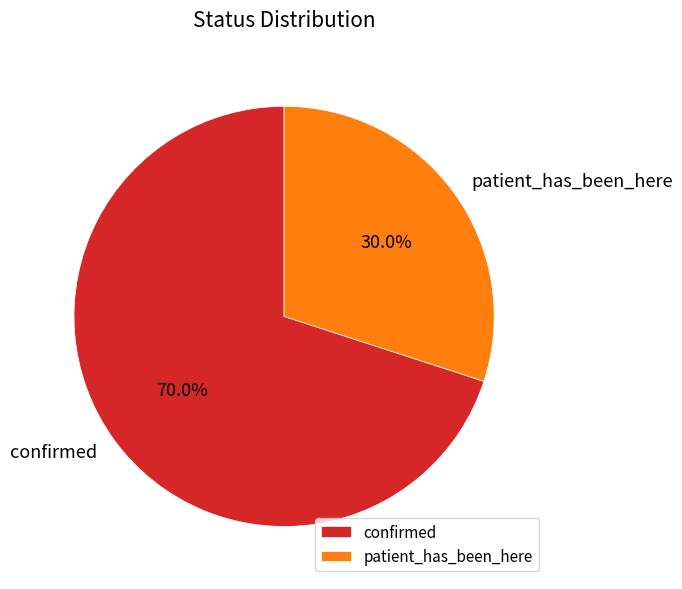

To the nearest percent, what is the combined percentage of patient_has_been_here and confirmed?

100%